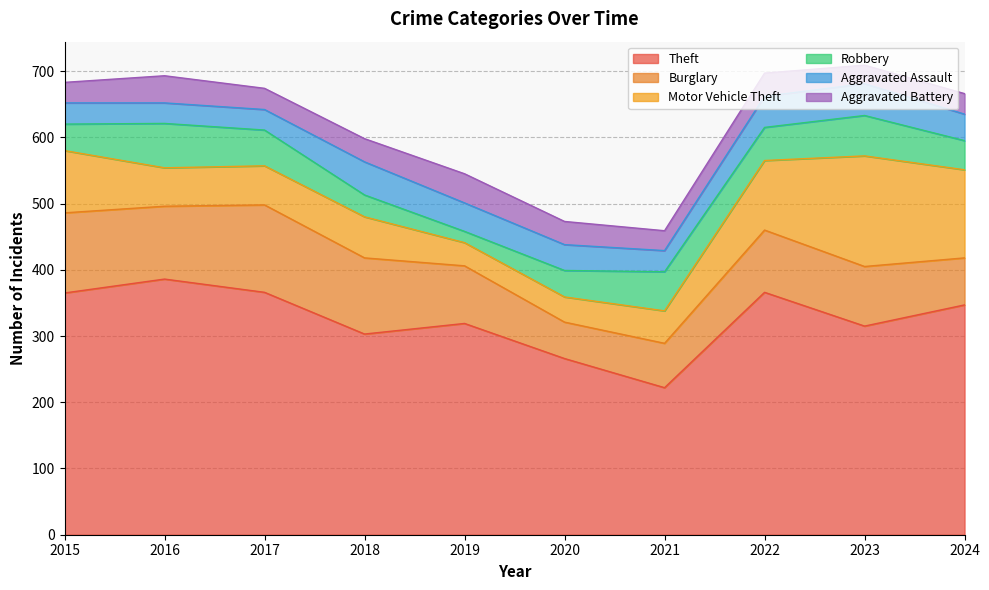

Reading right to left, extract all data points from this chart.

Theft: 2024=347	2023=315	2022=366	2021=222	2020=266	2019=319	2018=303	2017=366	2016=386	2015=365
Burglary: 2024=71	2023=90	2022=94	2021=67	2020=55	2019=87	2018=115	2017=132	2016=110	2015=121
Motor Vehicle Theft: 2024=133	2023=167	2022=105	2021=49	2020=38	2019=35	2018=62	2017=59	2016=58	2015=94
Robbery: 2024=44	2023=61	2022=50	2021=59	2020=40	2019=17	2018=33	2017=54	2016=67	2015=40
Aggravated Assault: 2024=40	2023=48	2022=47	2021=32	2020=39	2019=43	2018=50	2017=31	2016=31	2015=32
Aggravated Battery: 2024=31	2023=28	2022=35	2021=30	2020=35	2019=44	2018=35	2017=32	2016=41	2015=31